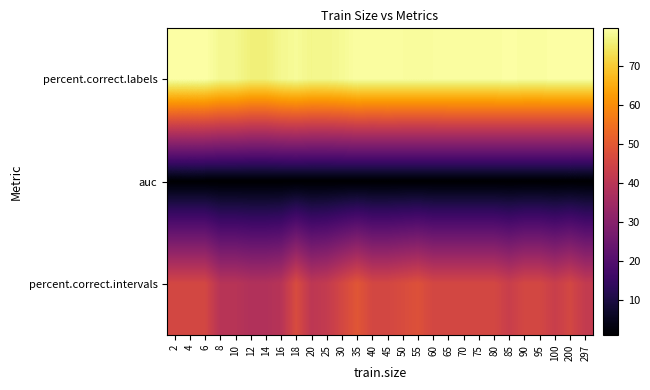

What is the difference between the highest and lowest values at 10?

77.0